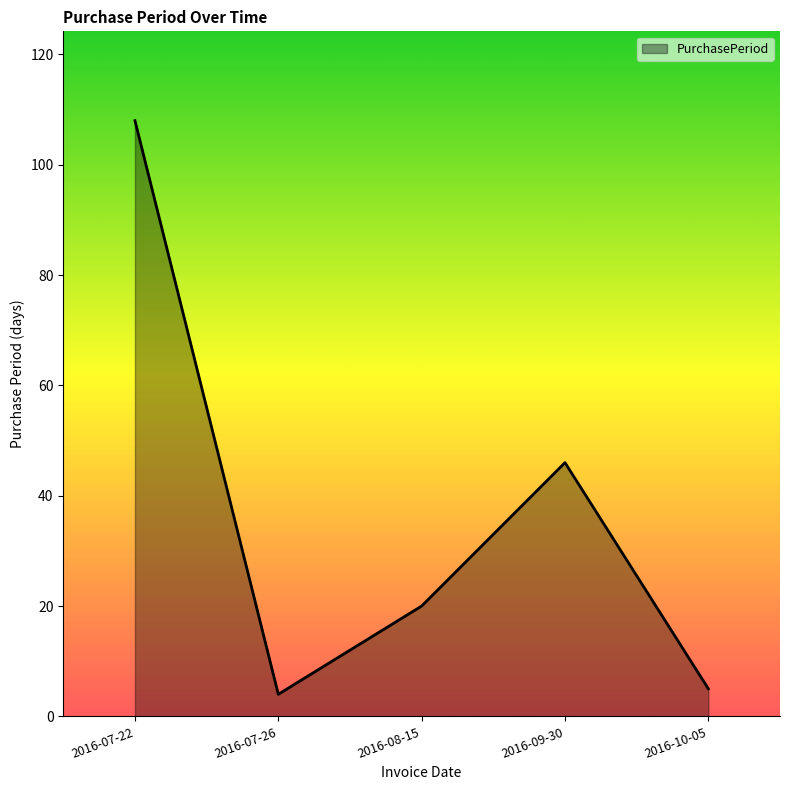

Reading right to left, transcribe all the data shown in this chart.

5	46	20	4	108